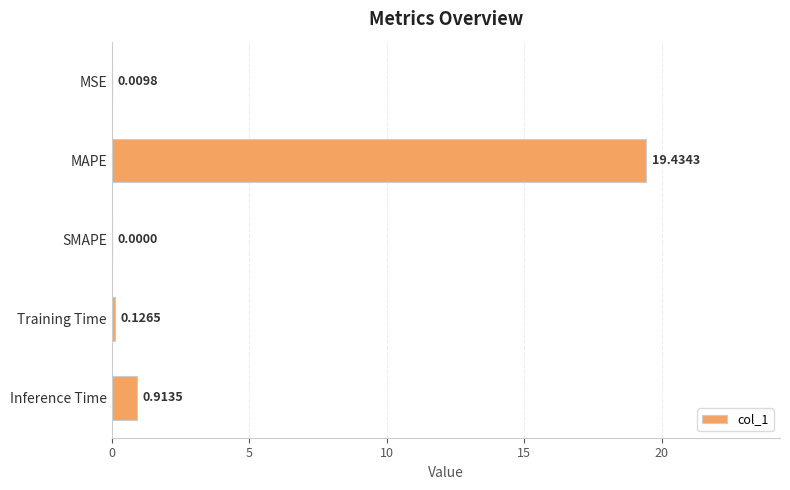

What is the sum of all values?

20.5